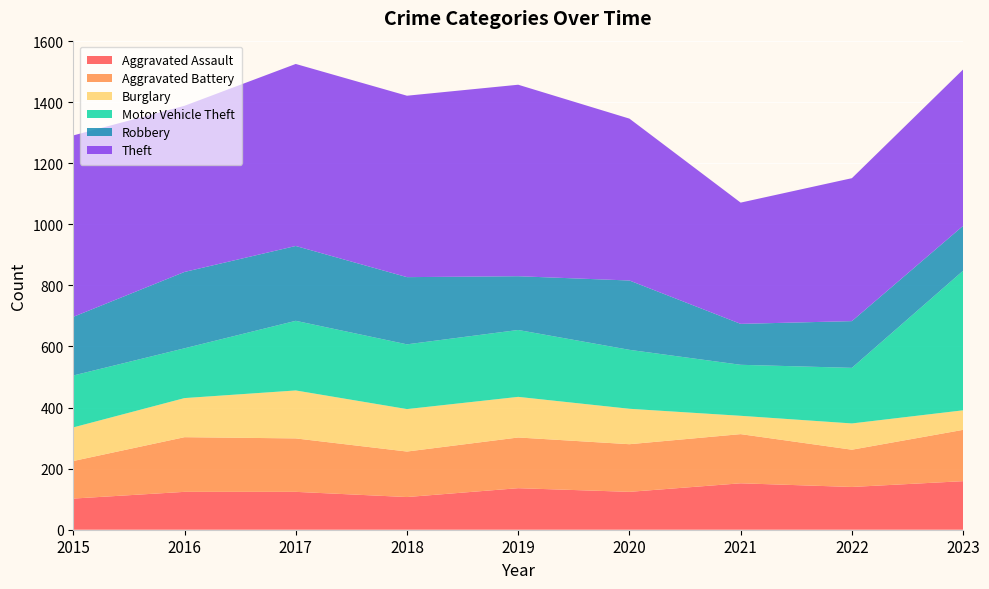

Reading right to left, extract all data points from this chart.

Aggravated Assault: 2023=159	2022=140	2021=152	2020=124	2019=136	2018=107	2017=124	2016=124	2015=102
Aggravated Battery: 2023=168	2022=122	2021=161	2020=156	2019=166	2018=149	2017=175	2016=179	2015=123
Burglary: 2023=64	2022=86	2021=60	2020=116	2019=133	2018=139	2017=157	2016=128	2015=110
Motor Vehicle Theft: 2023=457	2022=182	2021=167	2020=193	2019=219	2018=212	2017=228	2016=163	2015=170
Robbery: 2023=147	2022=153	2021=134	2020=227	2019=176	2018=220	2017=245	2016=250	2015=192
Theft: 2023=512	2022=468	2021=397	2020=530	2019=627	2018=594	2017=596	2016=544	2015=594